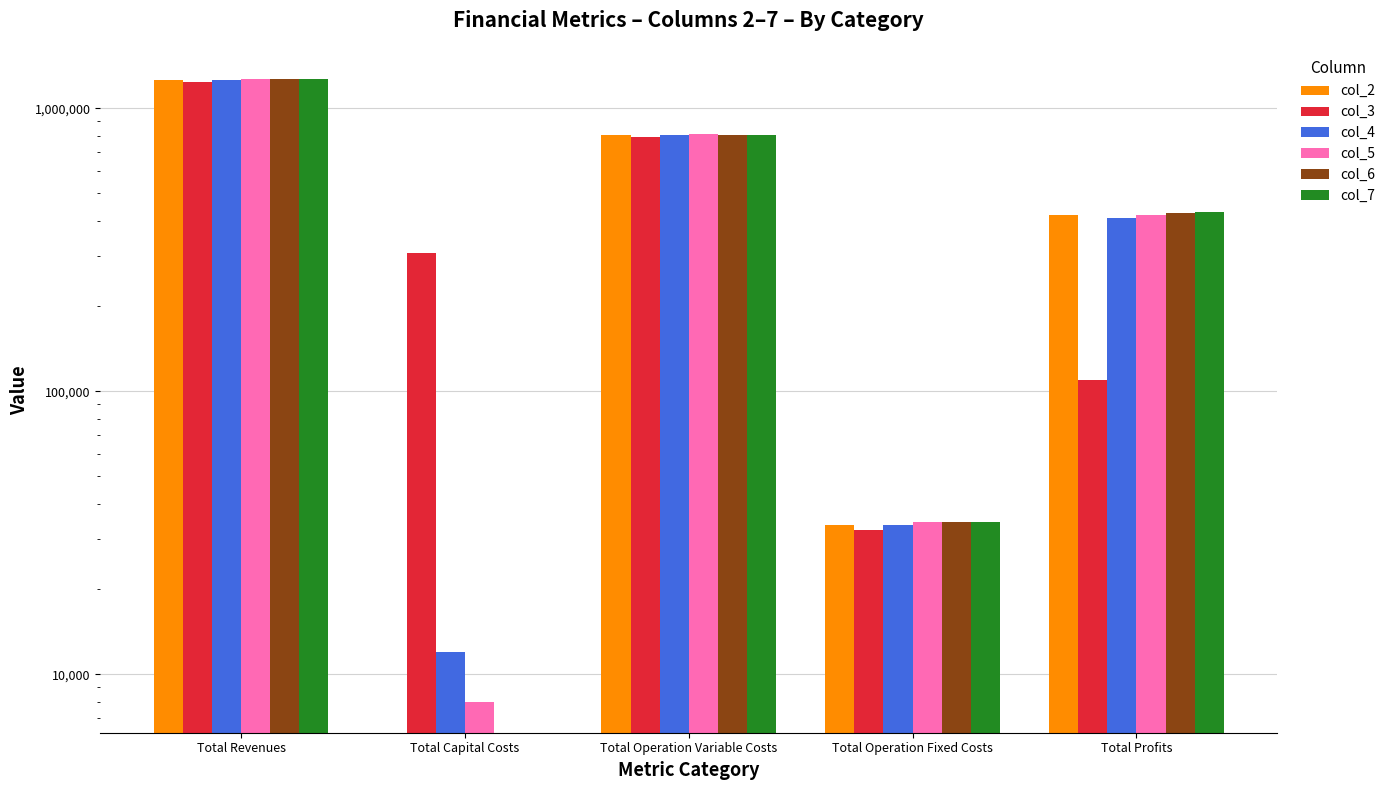

Reading right to left, what are all the values shown in this chart?

col_2: Total Profits=418855.8	Total Operation Fixed Costs=33627.6	Total Operation Variable Costs=807891.8	Total Capital Costs=0.0	Total Revenues=1260375.3
col_3: Total Profits=109452.6	Total Operation Fixed Costs=32366.6	Total Operation Variable Costs=793374.3	Total Capital Costs=308000.0	Total Revenues=1243193.4
col_4: Total Profits=410736.5	Total Operation Fixed Costs=33627.6	Total Operation Variable Costs=804011.2	Total Capital Costs=12000.0	Total Revenues=1260375.3
col_5: Total Profits=418266.0	Total Operation Fixed Costs=34468.3	Total Operation Variable Costs=808959.1	Total Capital Costs=8000.0	Total Revenues=1269693.4
col_6: Total Profits=428225.5	Total Operation Fixed Costs=34468.3	Total Operation Variable Costs=806999.6	Total Capital Costs=0.0	Total Revenues=1269693.4
col_7: Total Profits=430187.8	Total Operation Fixed Costs=34468.3	Total Operation Variable Costs=805037.3	Total Capital Costs=0.0	Total Revenues=1269693.4